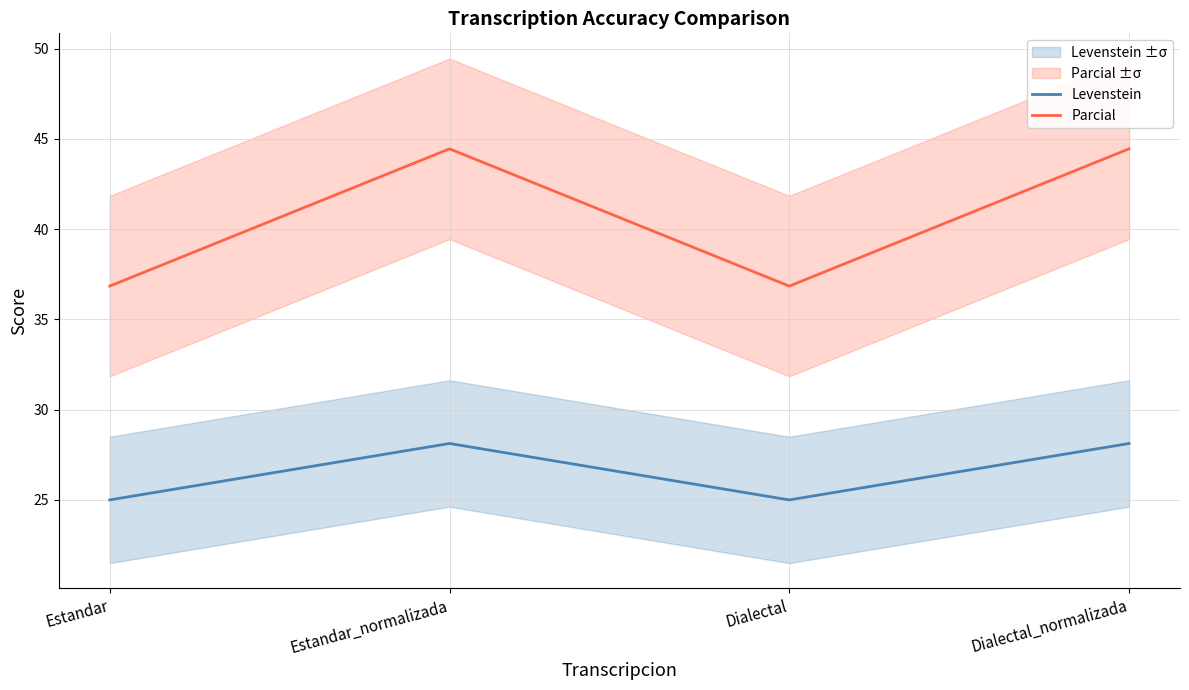

At which label does Parcial first exceed 44?

Estandar_normalizada